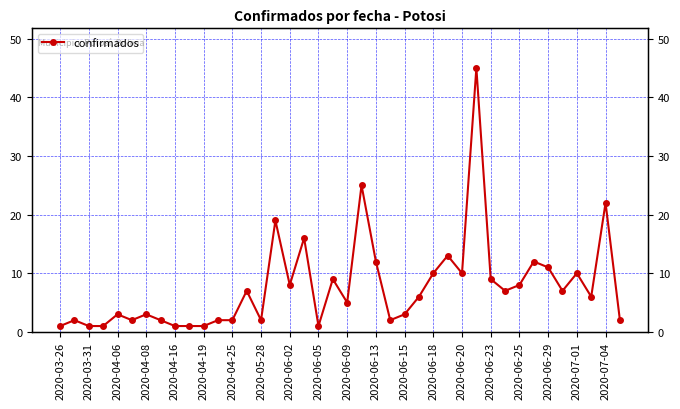

What is the ratio of the value at 2020-06-15 to the value at 2020-06-20?

0.3